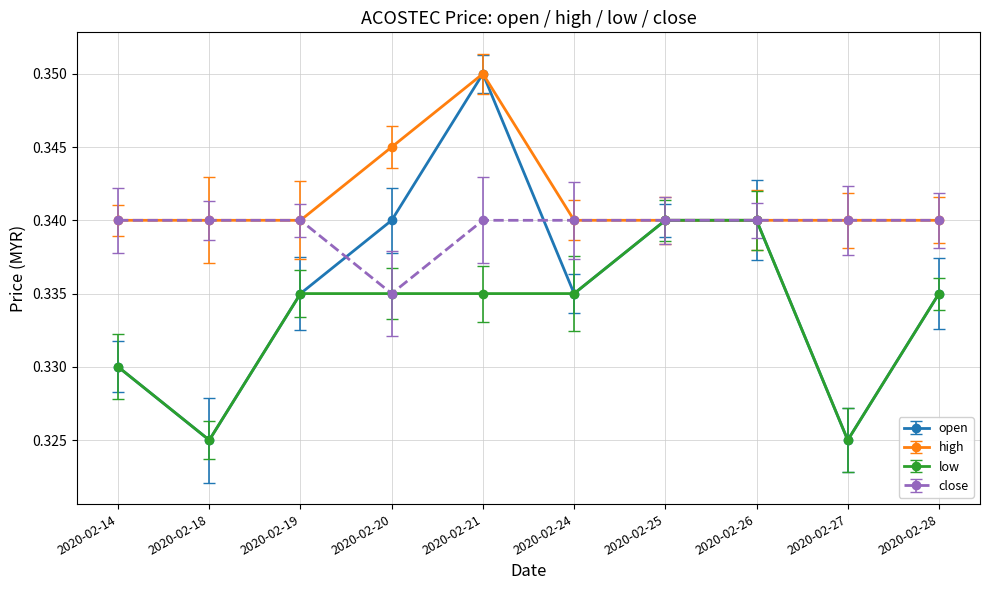

After their last crossing, which series has the higher values: open or close?

close